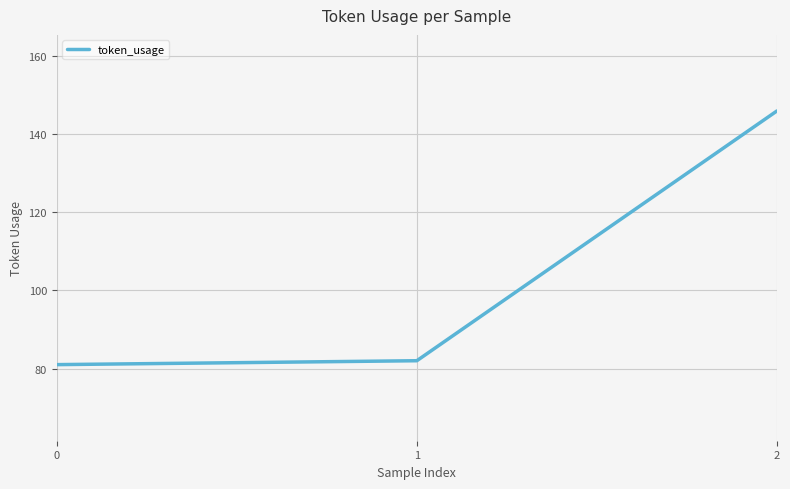

How many values are below 82?

1